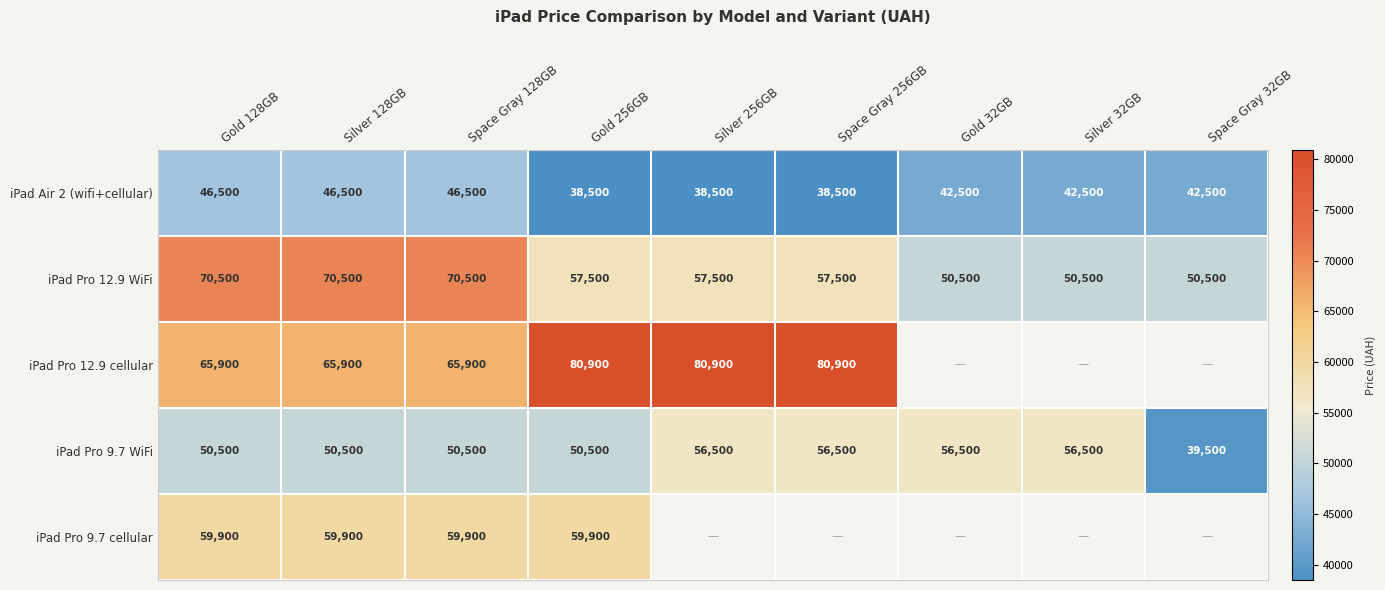

Is it true that iPad Pro 9.7 WiFi equals 75623.6 at Gold 256GB?

False